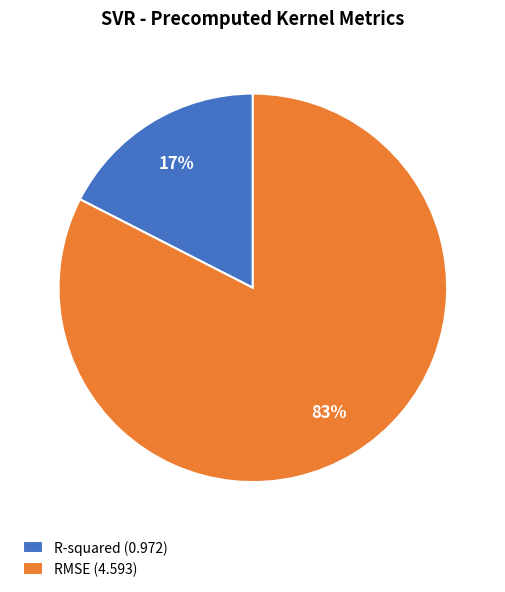

The R-squared slice represents 17% of the pie. True or false?

True